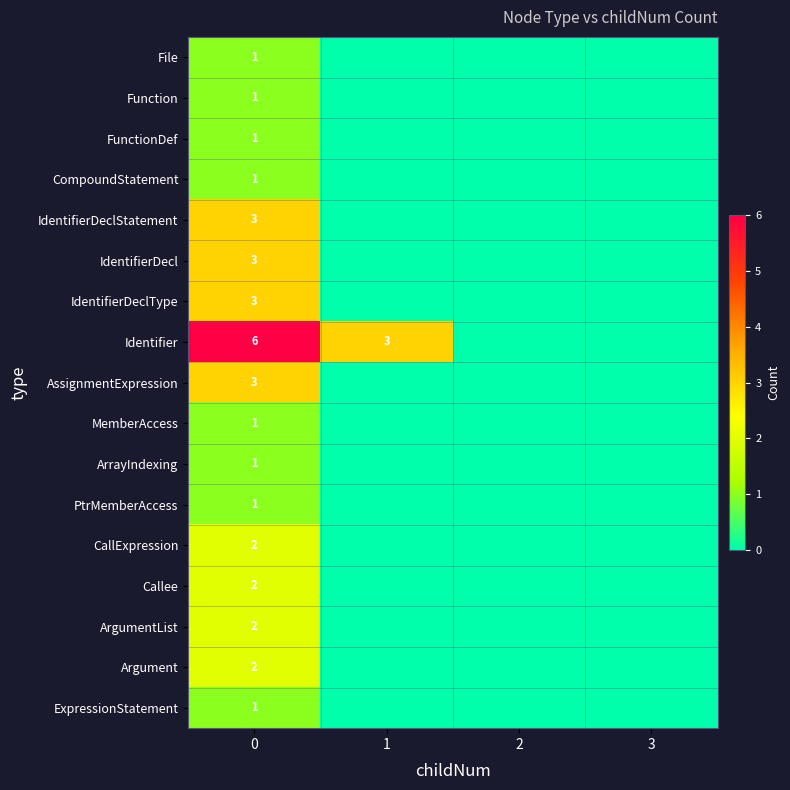

What is the difference between the highest and lowest values at 0?

5